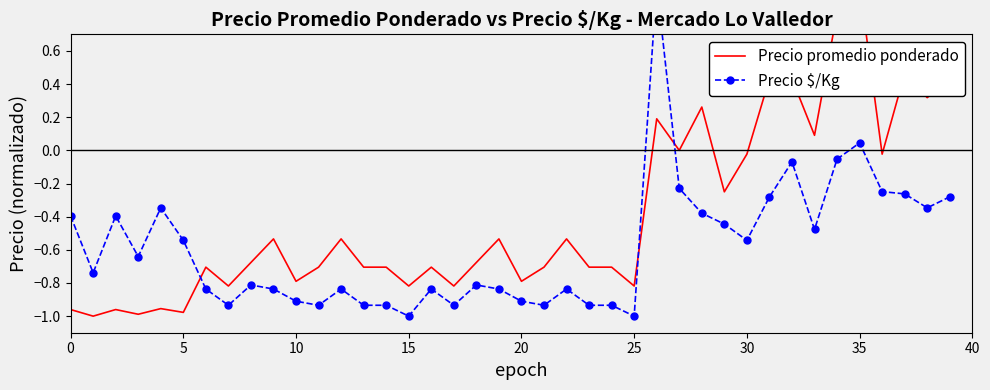

What is the label of the 27th point from the left?

26